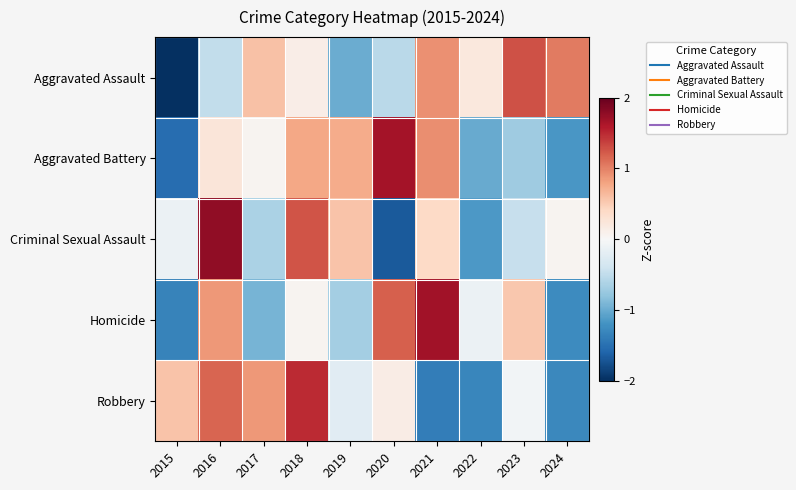

Reading left to right, what are all the values shown in this chart?

Aggravated Assault: 2015=-2.1	2016=-0.5	2017=0.6	2018=0.1	2019=-1.0	2020=-0.5	2021=0.9	2022=0.2	2023=1.3	2024=1.0
Aggravated Battery: 2015=-1.5	2016=0.2	2017=0.1	2018=0.8	2019=0.7	2020=1.7	2021=0.9	2022=-1.0	2023=-0.7	2024=-1.2
Criminal Sexual Assault: 2015=-0.1	2016=1.8	2017=-0.6	2018=1.3	2019=0.6	2020=-1.7	2021=0.4	2022=-1.2	2023=-0.5	2024=0.1
Homicide: 2015=-1.3	2016=0.9	2017=-0.9	2018=0.0	2019=-0.7	2020=1.2	2021=1.7	2022=-0.1	2023=0.5	2024=-1.3
Robbery: 2015=0.6	2016=1.2	2017=0.9	2018=1.5	2019=-0.2	2020=0.2	2021=-1.4	2022=-1.3	2023=-0.1	2024=-1.3